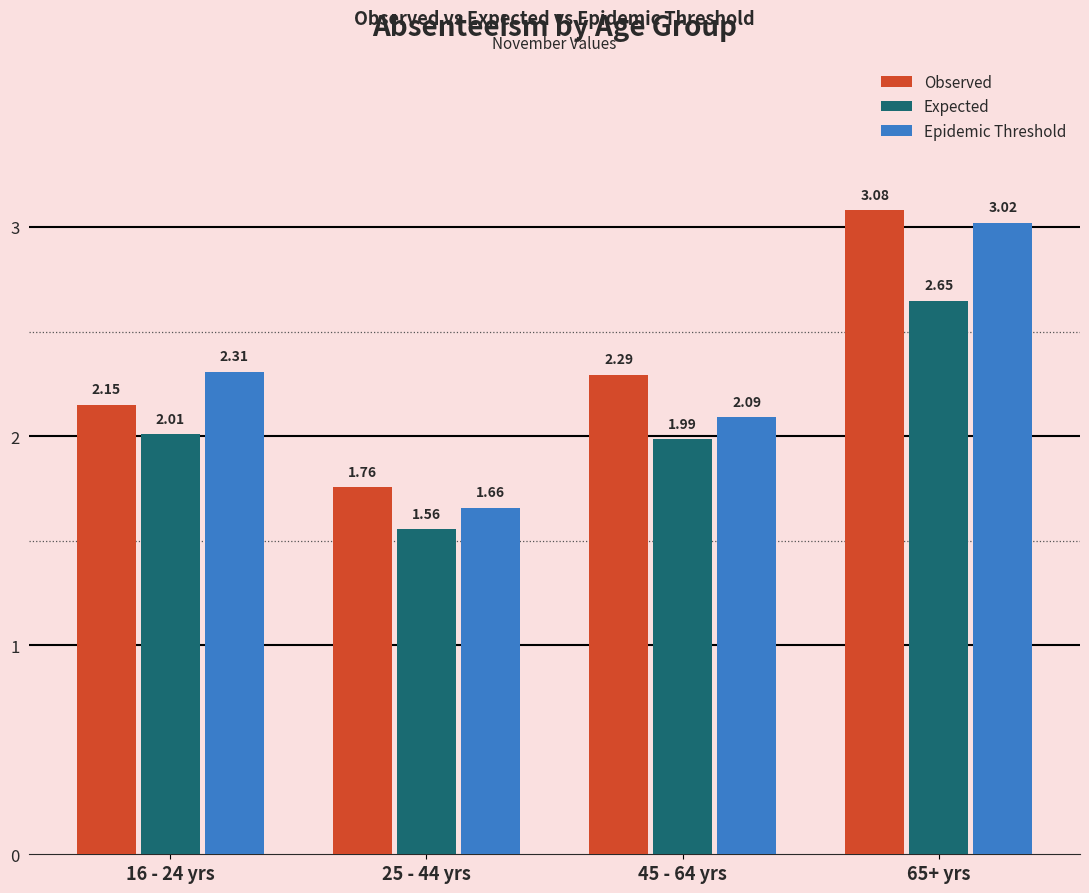

Are the bars horizontal?

No